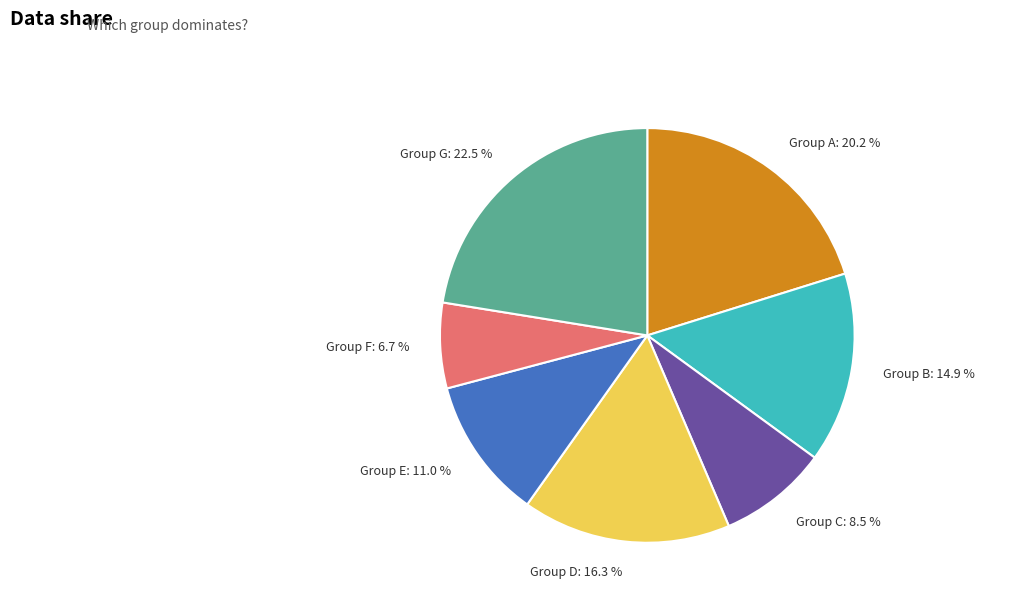

What is the ratio of the value at Group G: 22.5 % to the value at Group C: 8.5 %?

2.6